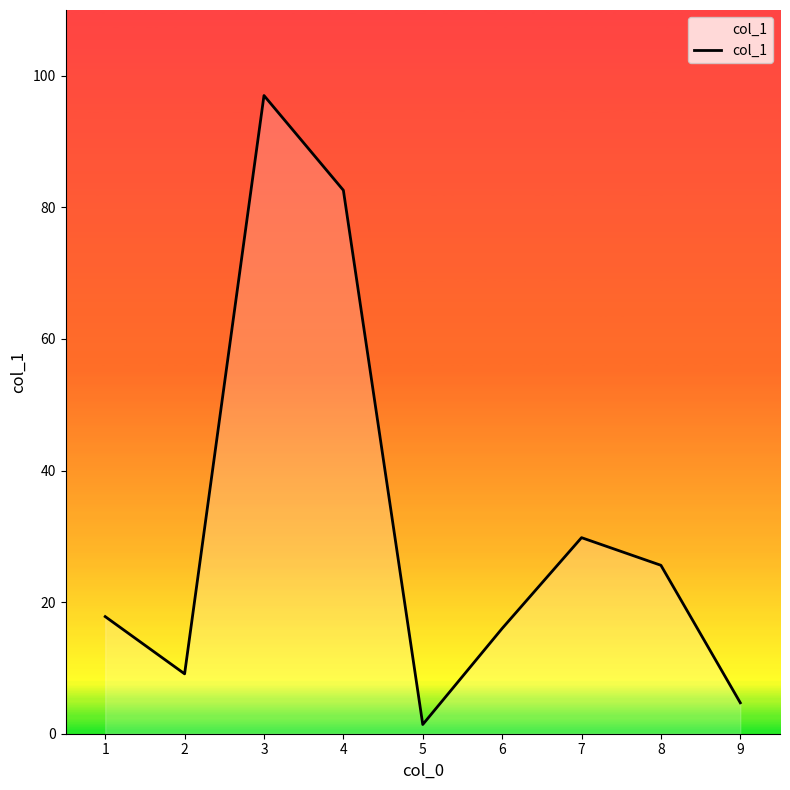

List the labels in order of value, largest first.

3, 4, 7, 8, 1, 6, 2, 9, 5